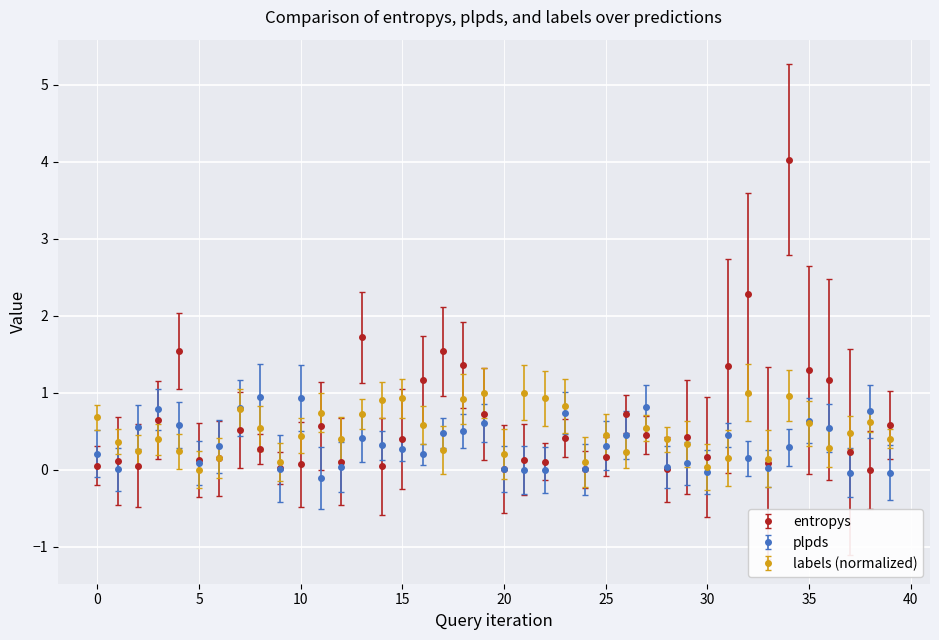

What is the value of the entropys point at the 38th from the left?

0.2